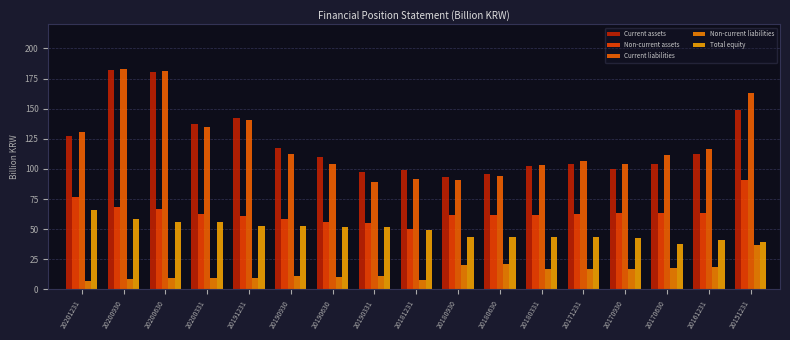

How many bars are there in total?

85